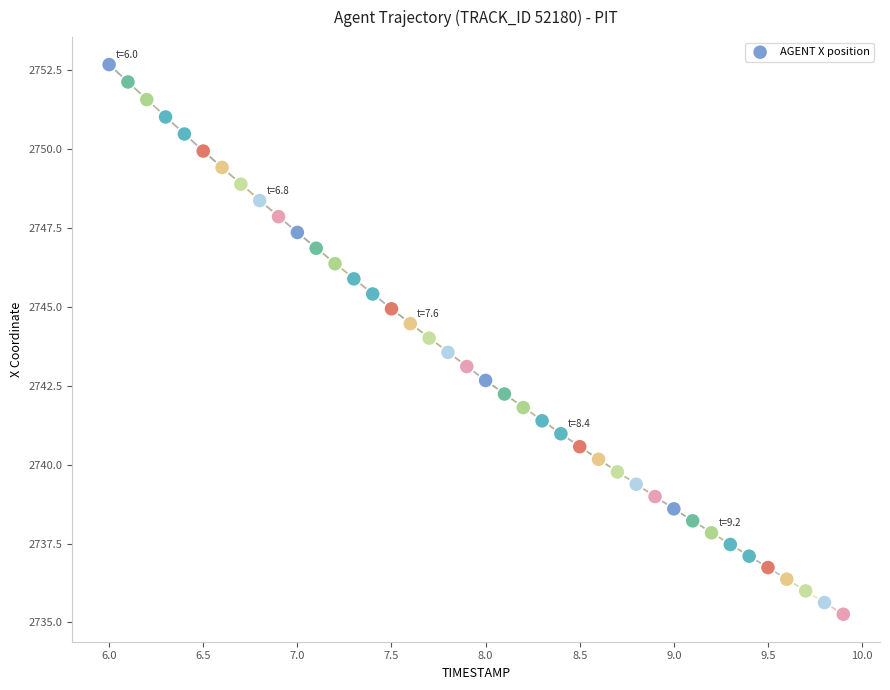

What is the range of Y values (max minus min)?

17.4